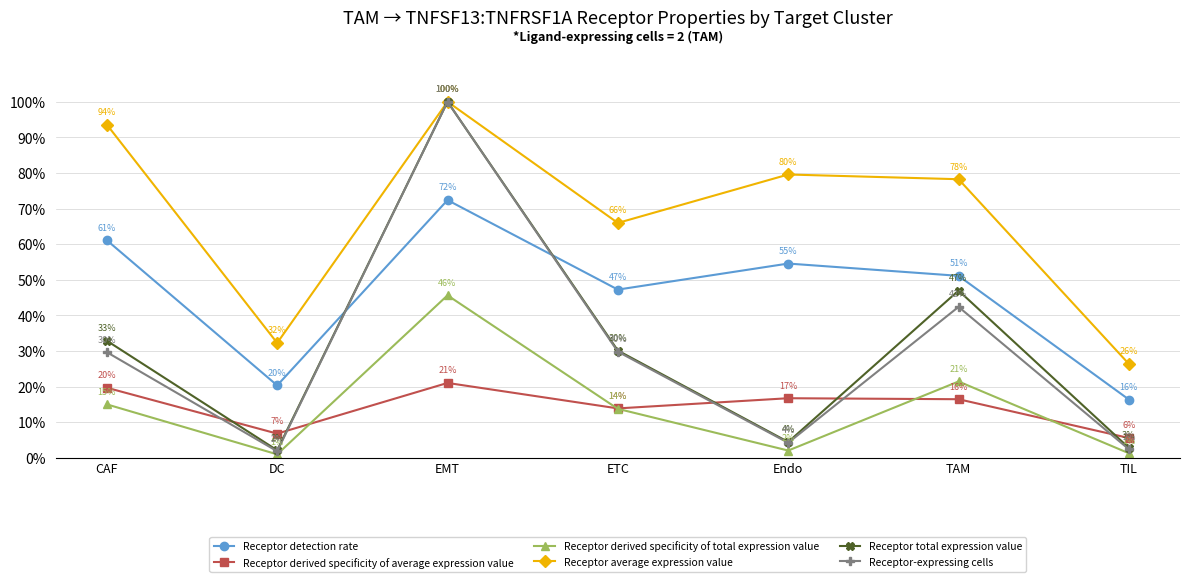

Does the chart display data point markers on the line(s)?

Yes